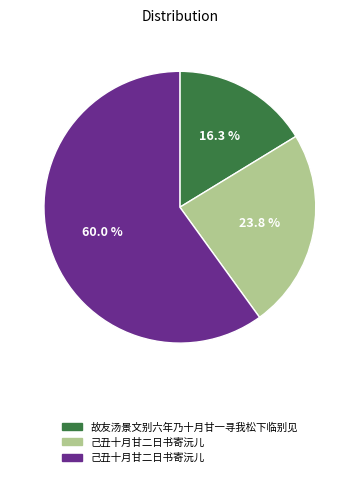

Is there a majority slice in this chart?

Yes